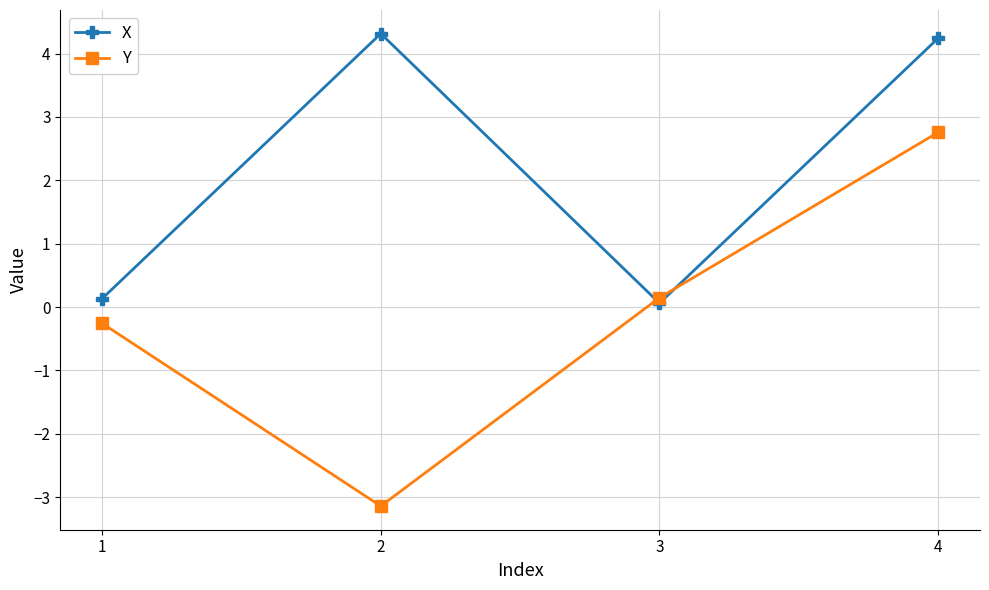

Rank the series by their maximum value, from lowest to highest.

Y, X